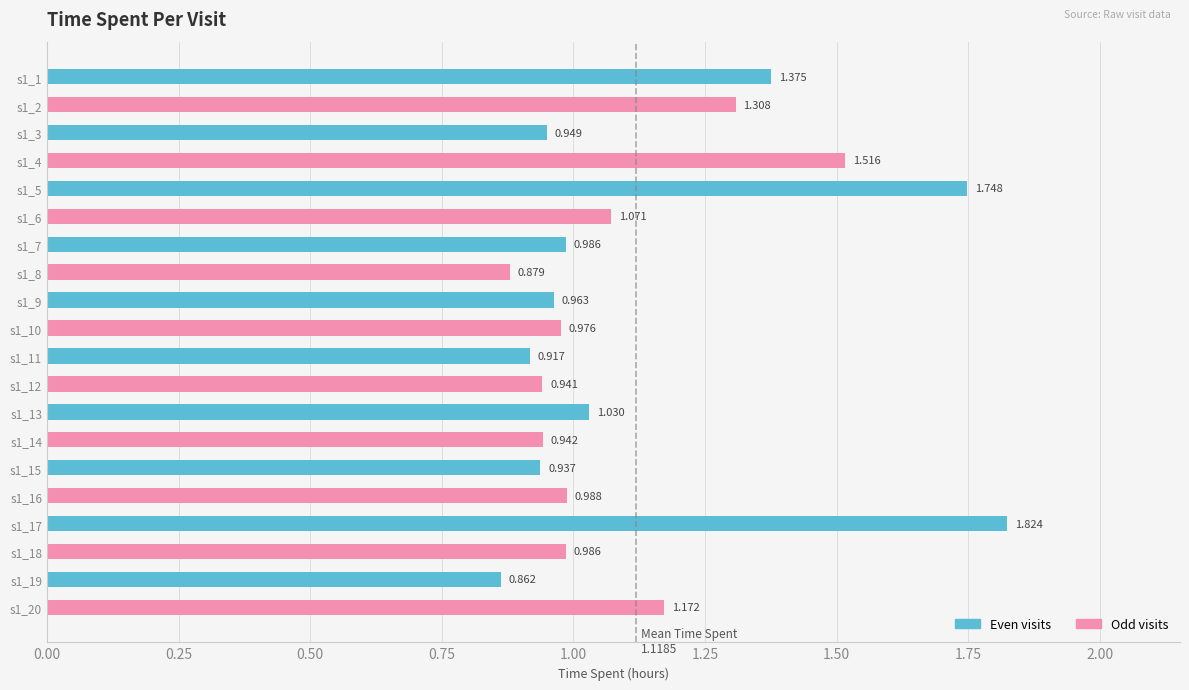

Does the chart contain any negative values?

No